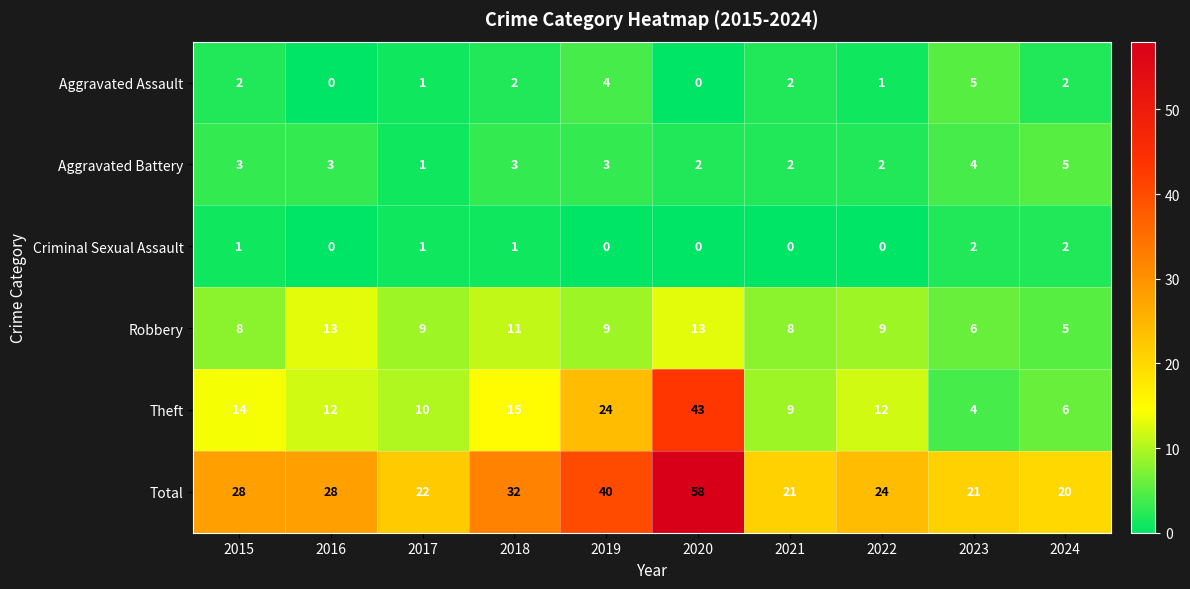

Which series has the largest total across all categories?

Total